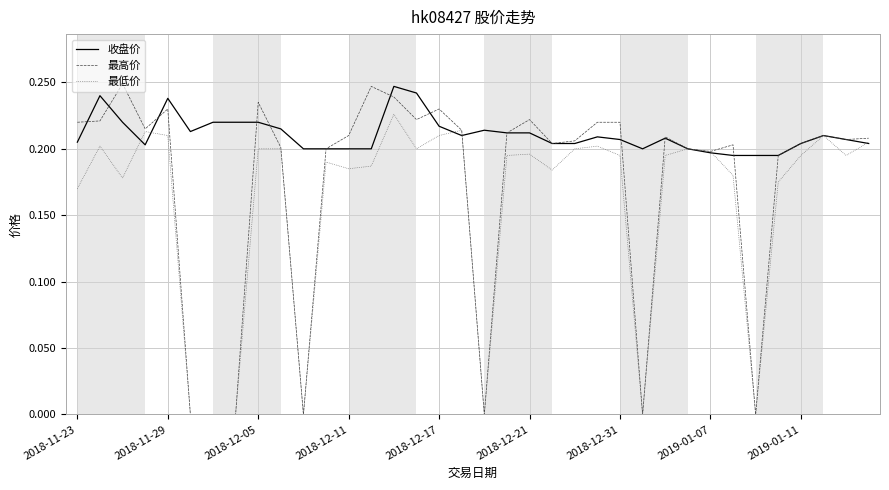

List the series in order of their overall mean, lowest first.

最低价, 最高价, 收盘价